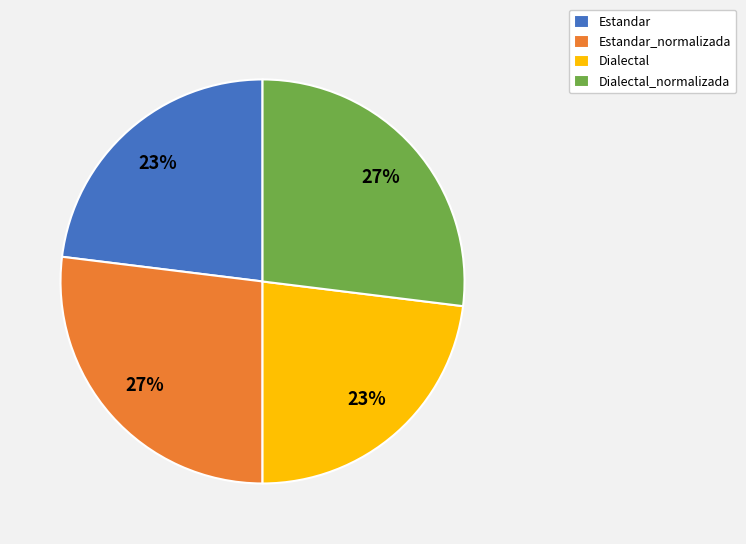

How many slices are in this pie chart?

4